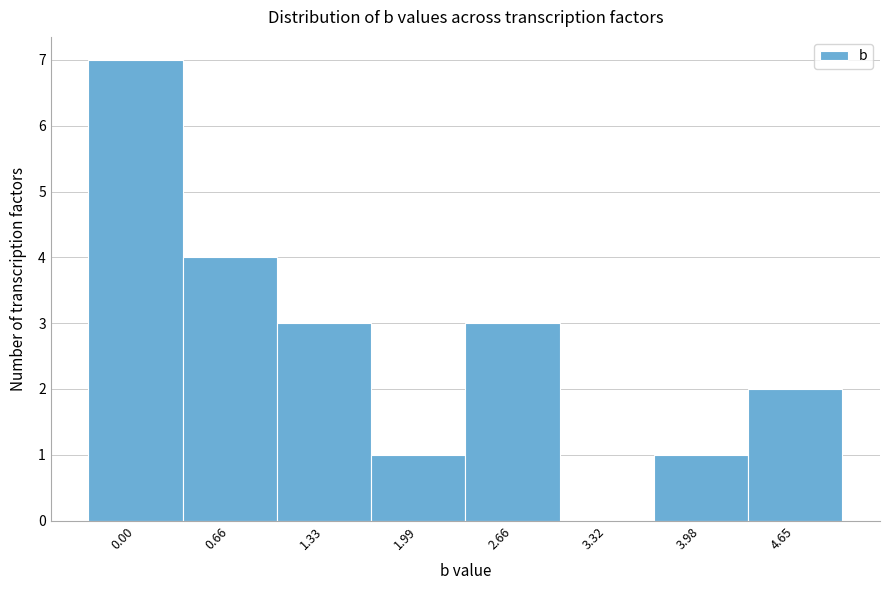

Reading left to right, list all the values displayed in this chart.

0.00=7	0.66=4	1.33=3	1.99=1	2.66=3	3.32=0	3.98=1	4.65=2